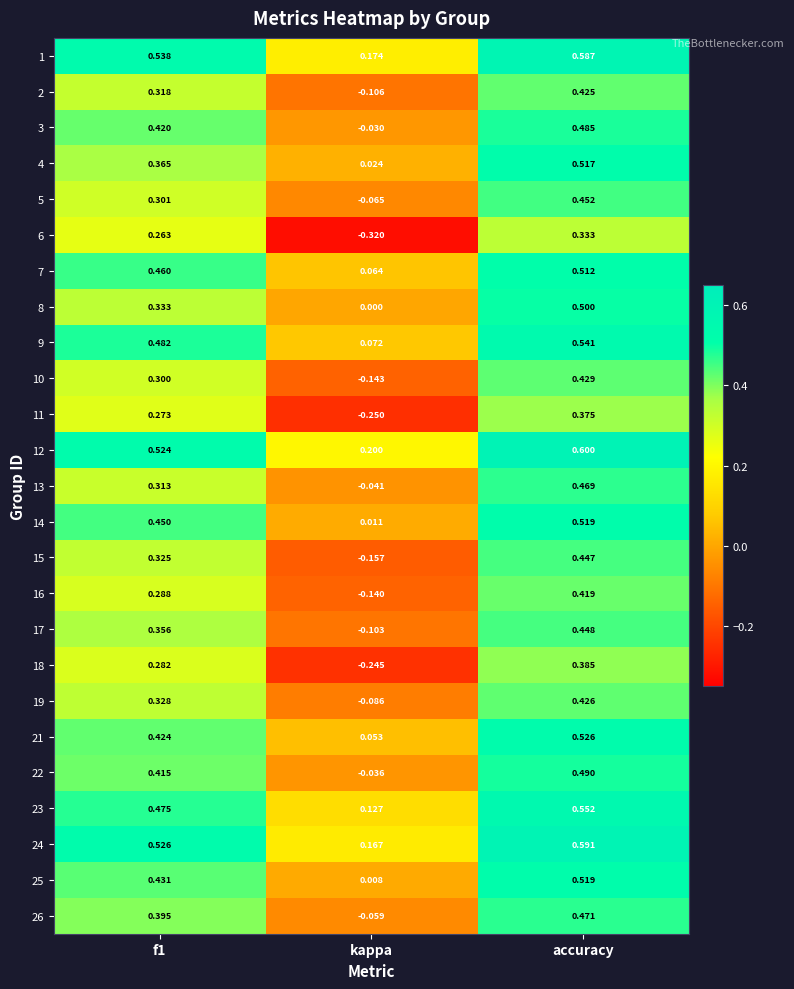

Count the number of categories in the chart.

3